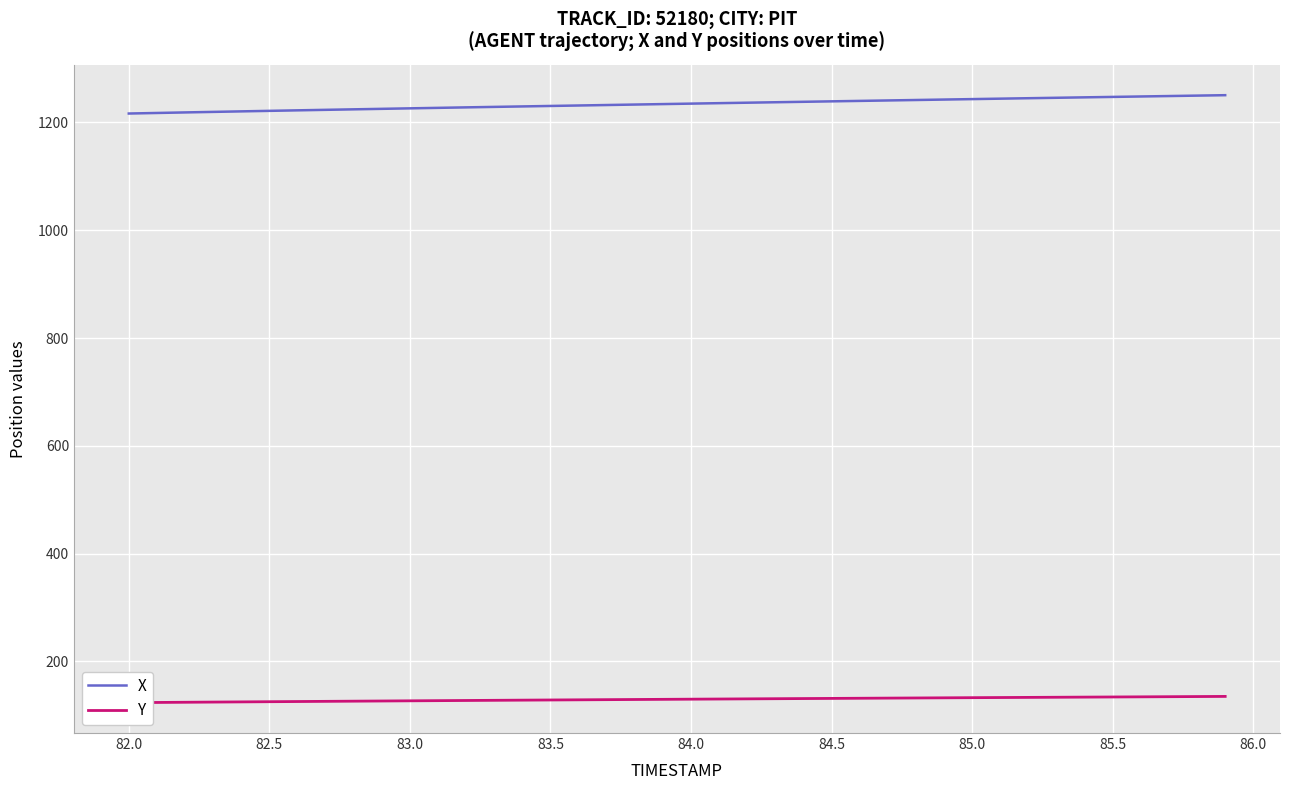

True or false: Y has more than 2 interior local peaks.

False